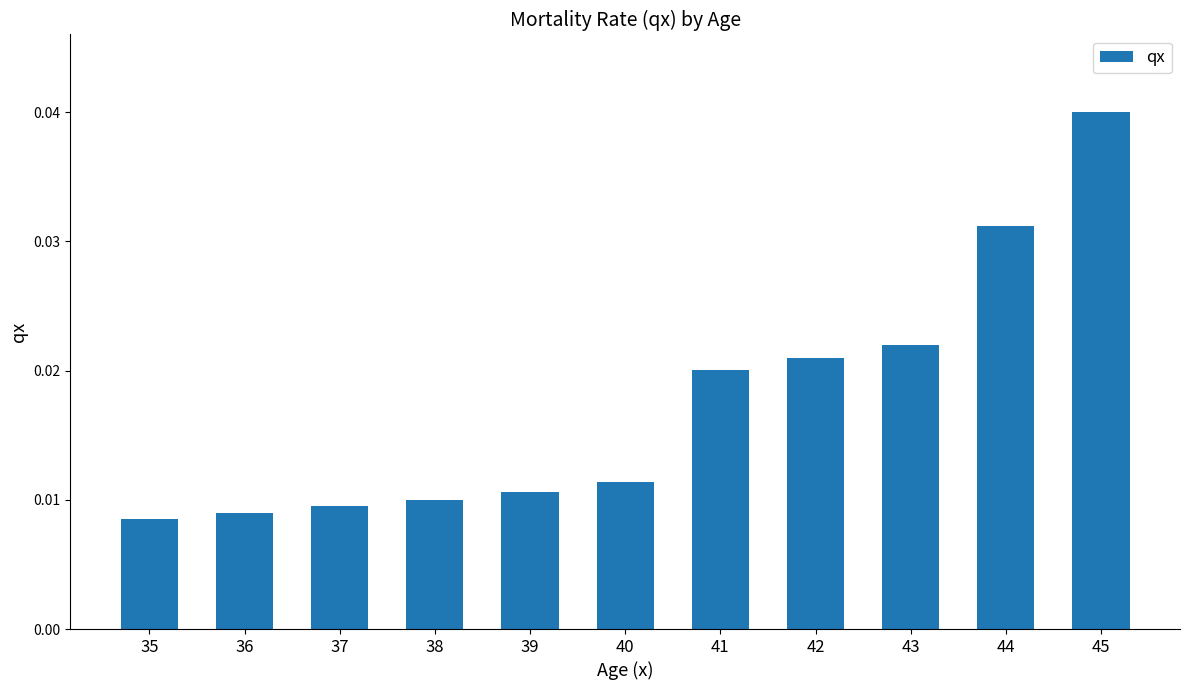

Where is the data nearest to the value 0?

35